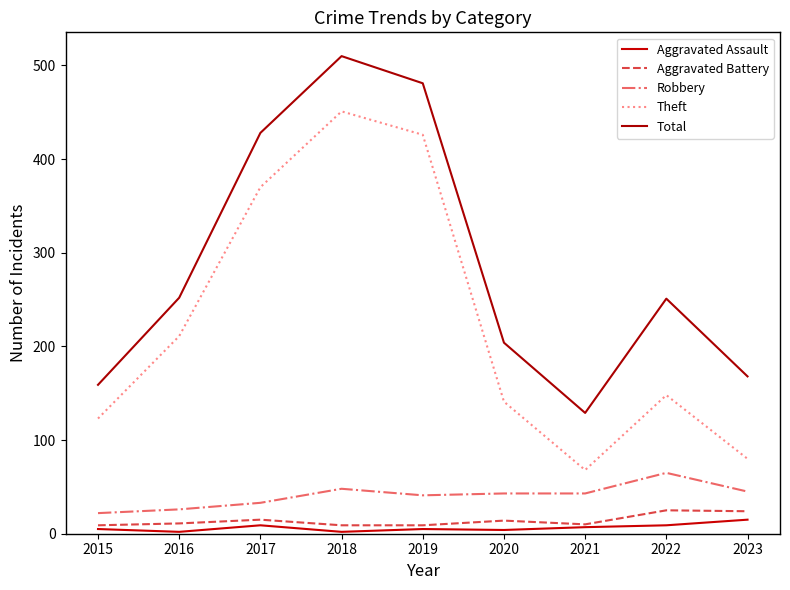

Is this an area chart (filled region under the line)?

No